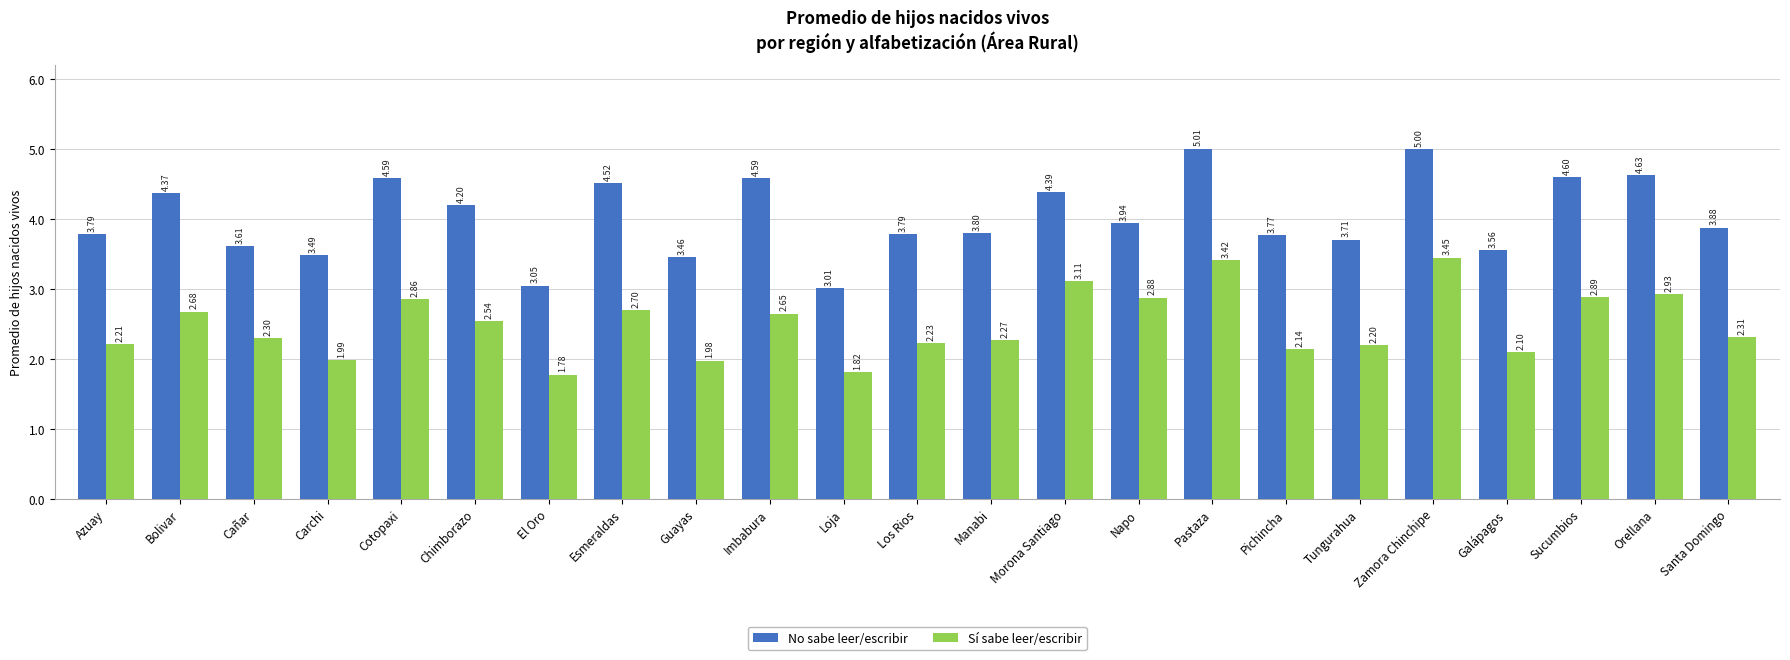

Which series has the largest range (max minus min)?

No sabe leer/escribir